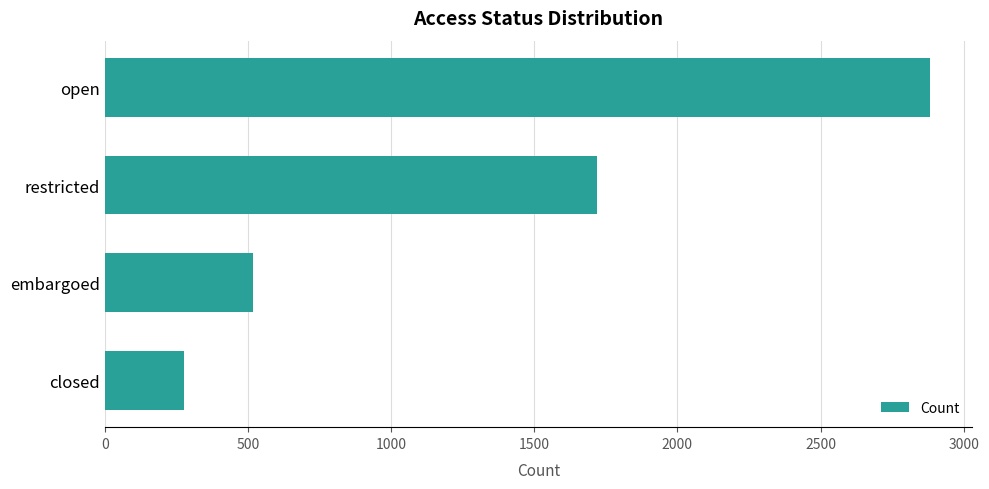

What is the change in value from embargoed to closed?

-240